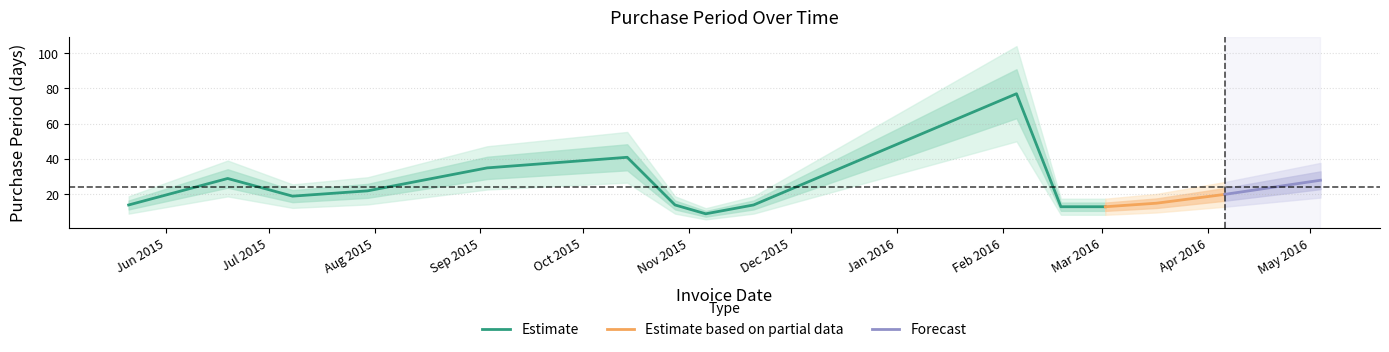

Where is the data nearest to the value 43?

2015-10-14